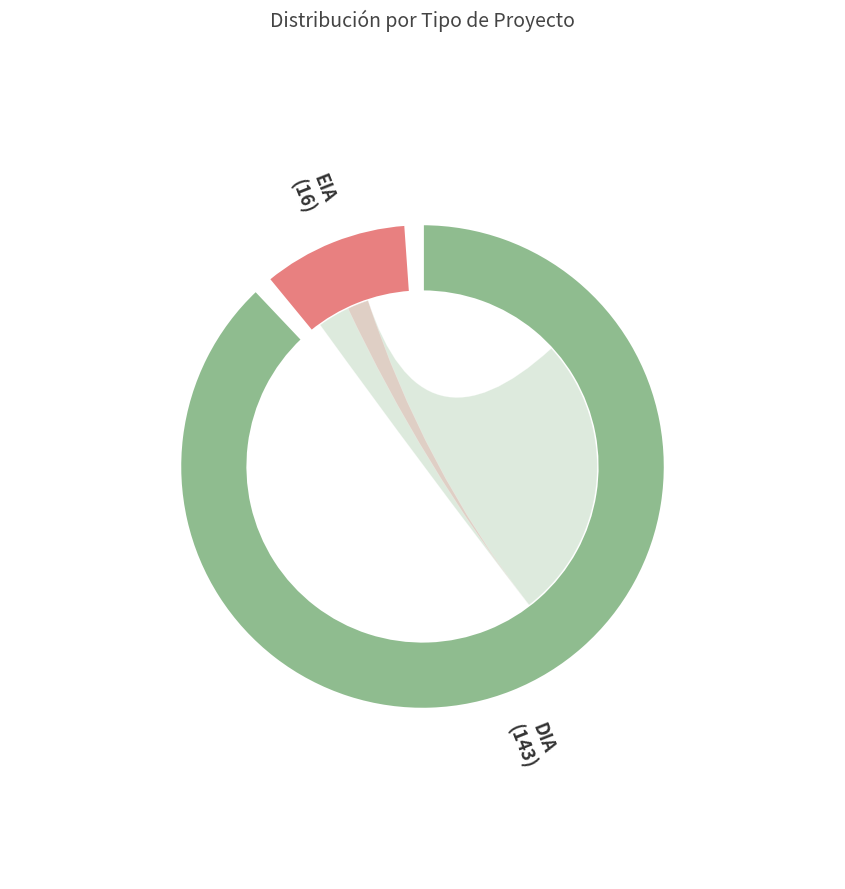

True or false: EIA accounts for 24% of the total.

False